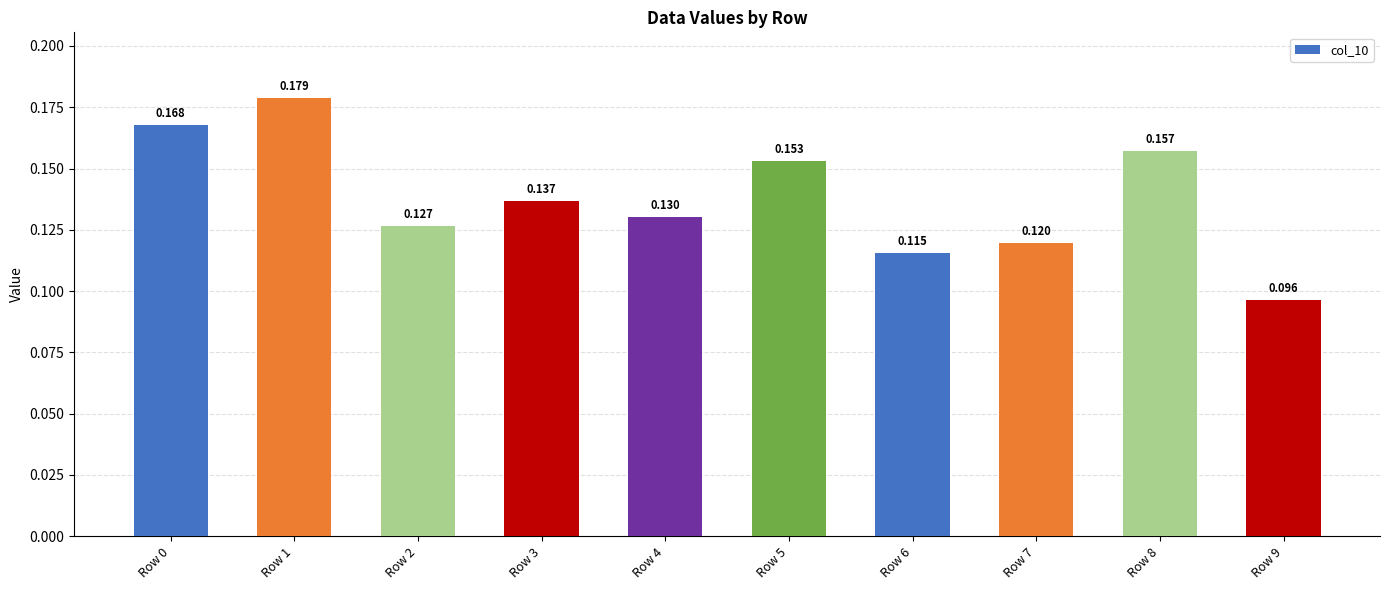

Rank the categories by value from highest to lowest.

Row 1, Row 0, Row 8, Row 5, Row 3, Row 4, Row 2, Row 7, Row 6, Row 9